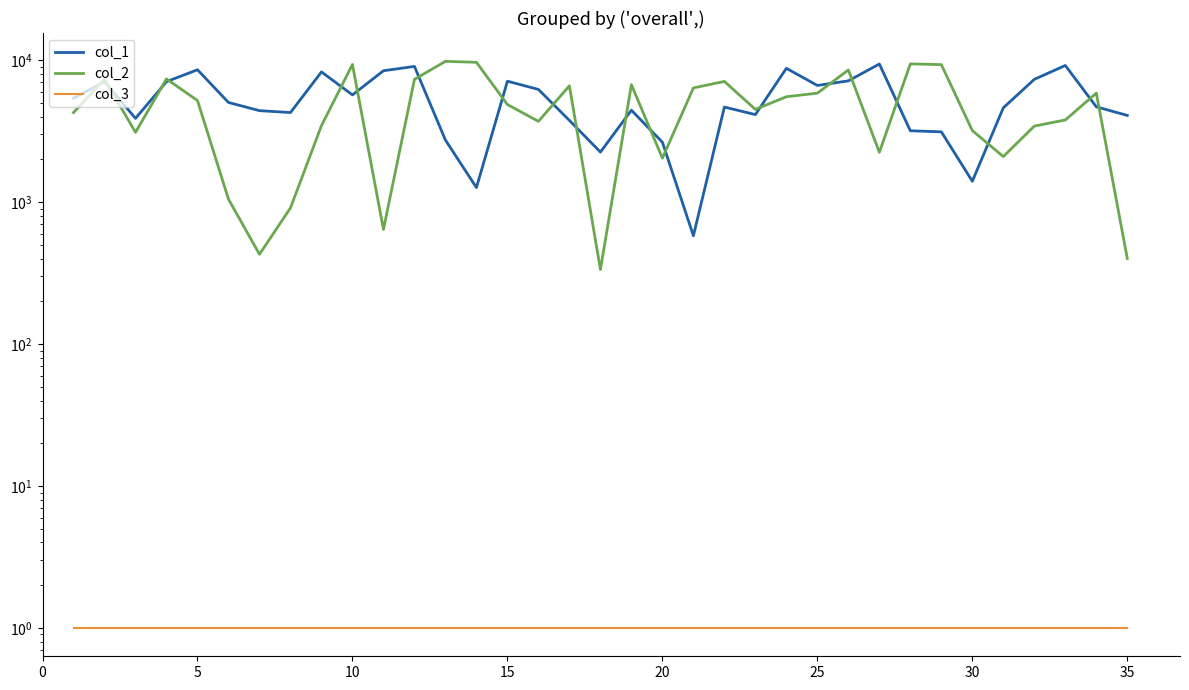

Which series has the largest range (max minus min)?

col_2